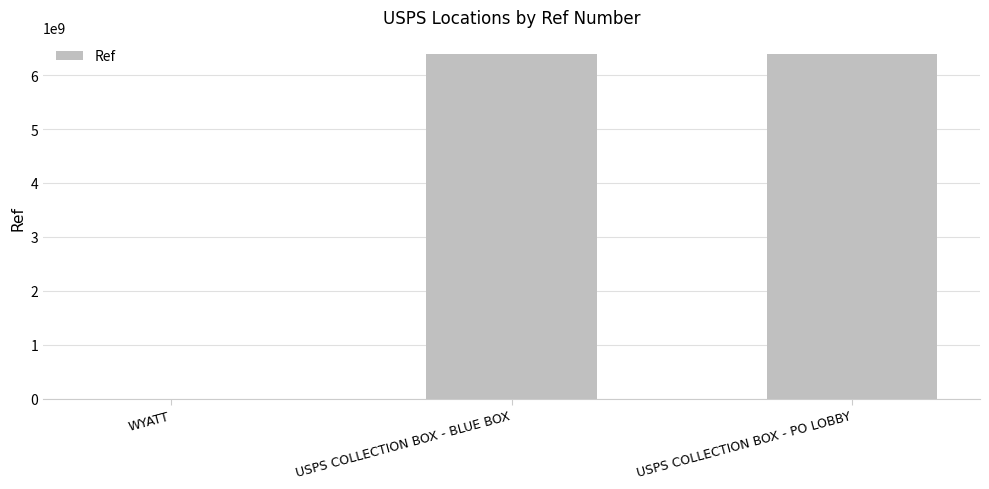

The value at USPS COLLECTION BOX - BLUE BOX is 1848566895. True or false?

False